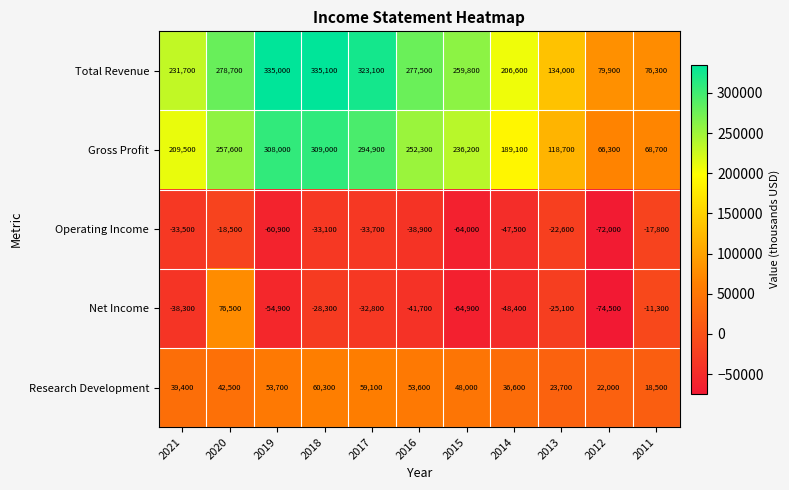

The value of Gross Profit at 2012 is 103514. True or false?

False